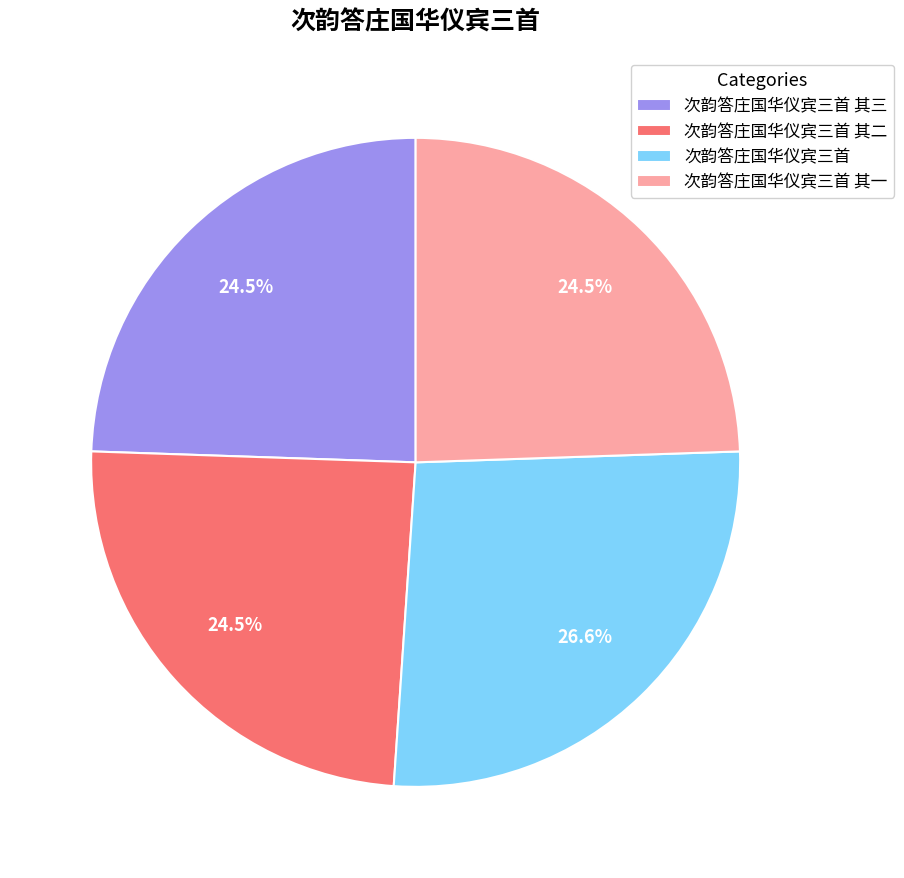

What percentage is NOT represented by 次韵答庄国华仪宾三首 其二?

75.5%